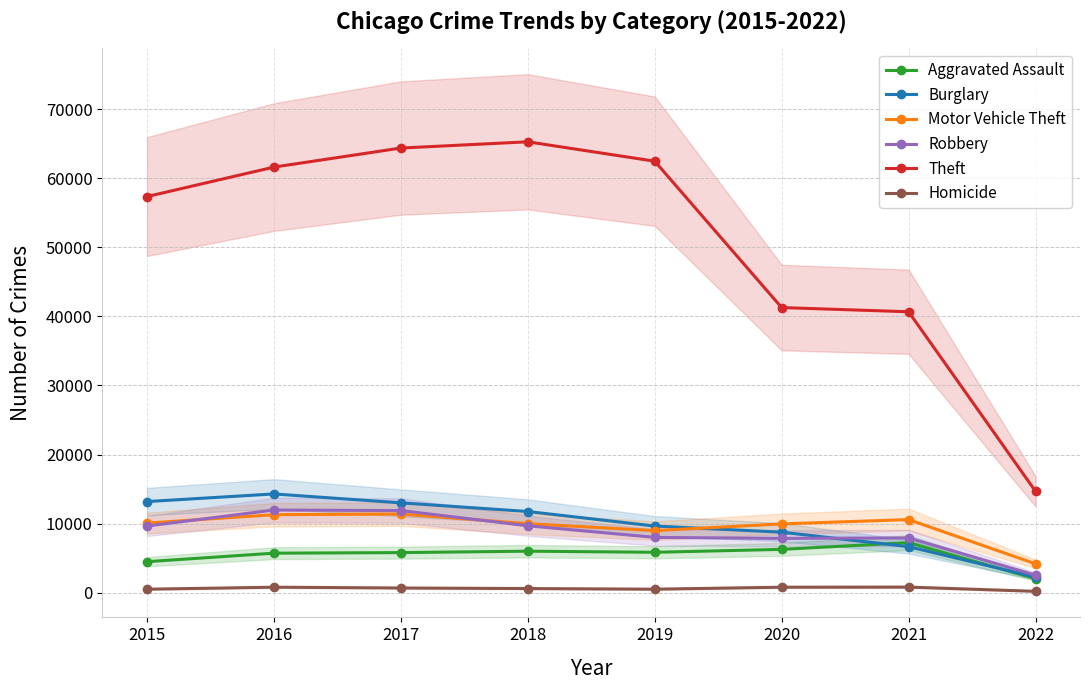

True or false: Burglary has more than 2 points higher than both neighbors.

False